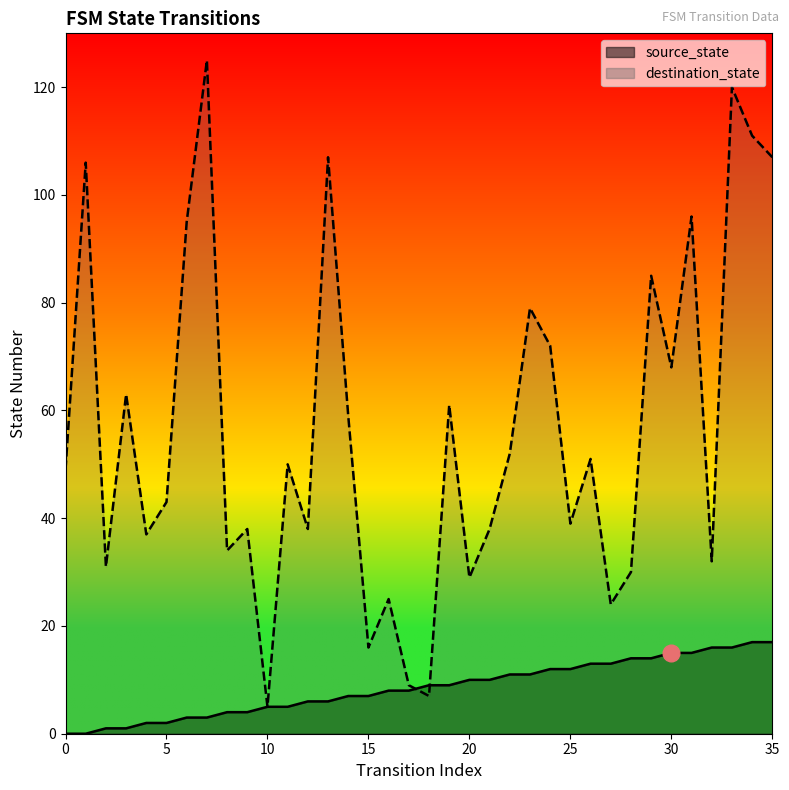

What is the total value across all series at 13?

113